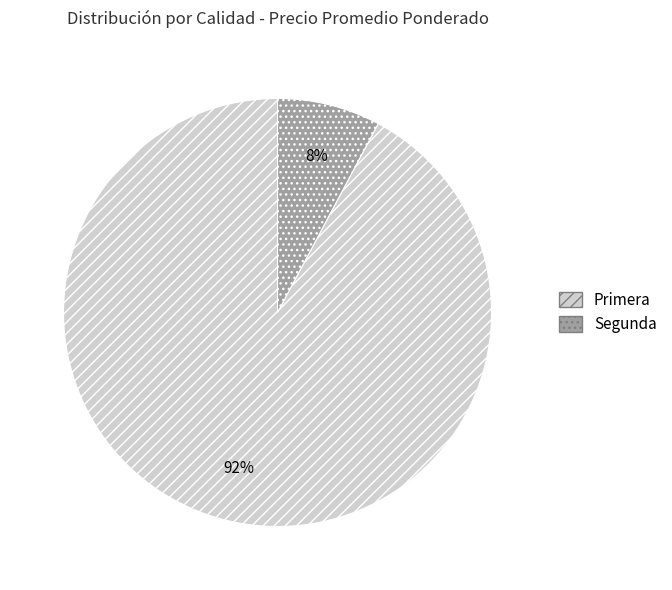

True or false: Segunda accounts for 22% of the total.

False